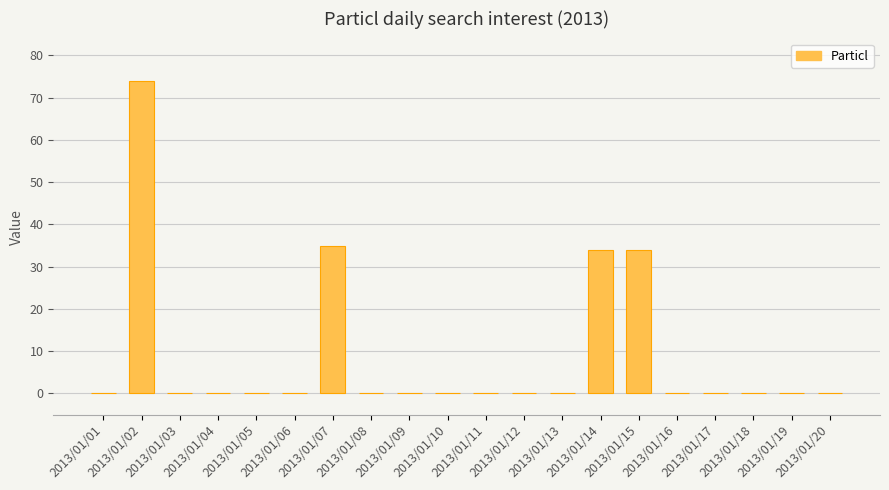

What is the maximum value shown in the chart?

74